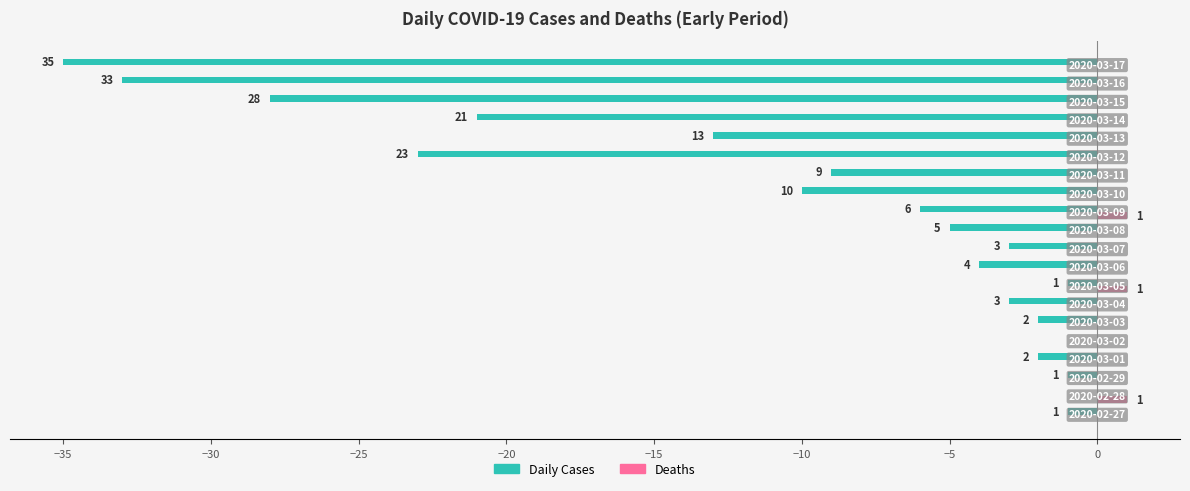

Does the chart contain stacked bars?

No